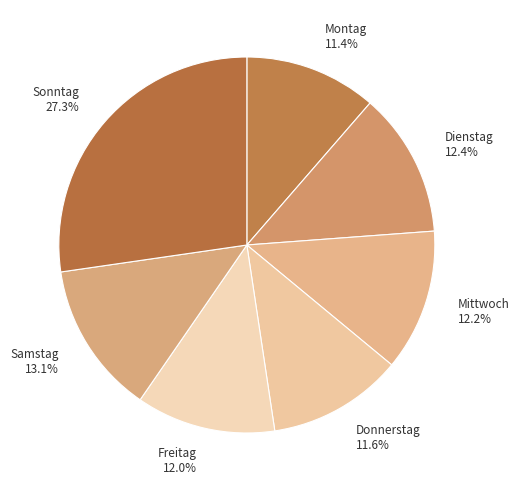

Which slice is the largest?

Sonntag